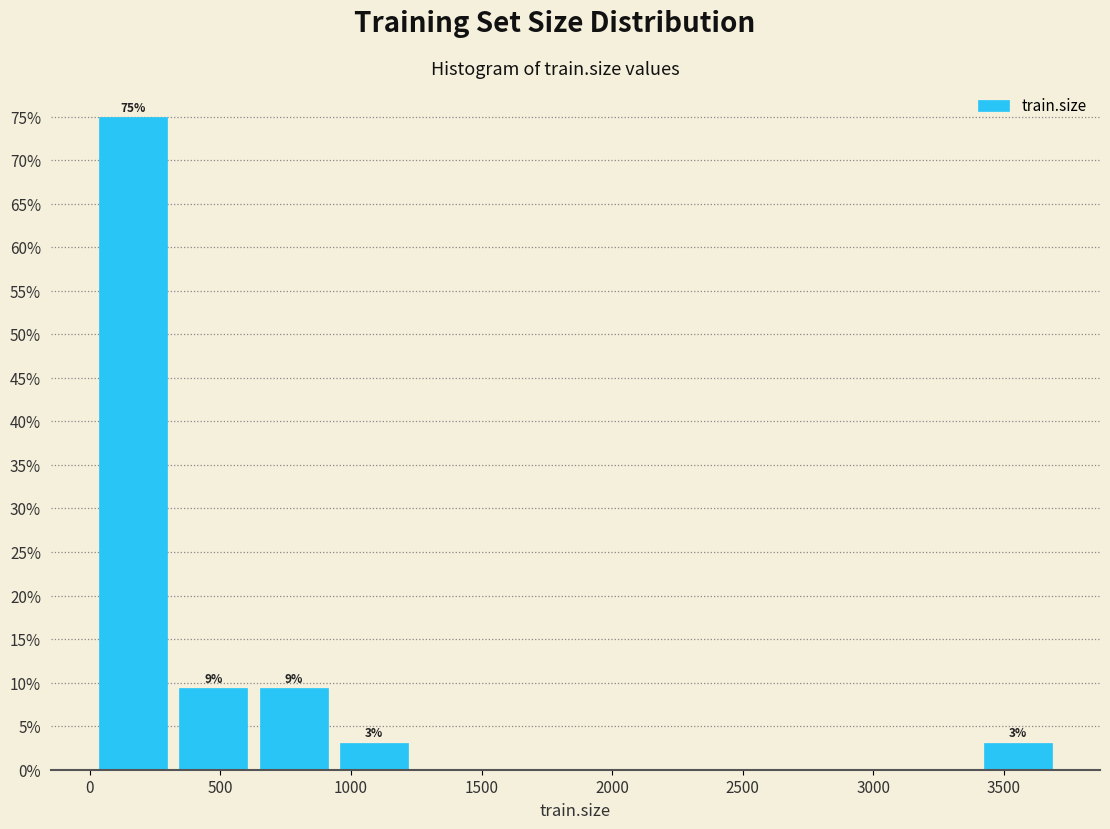

Over which range of the x-axis is the bar tallest?

0 to 300